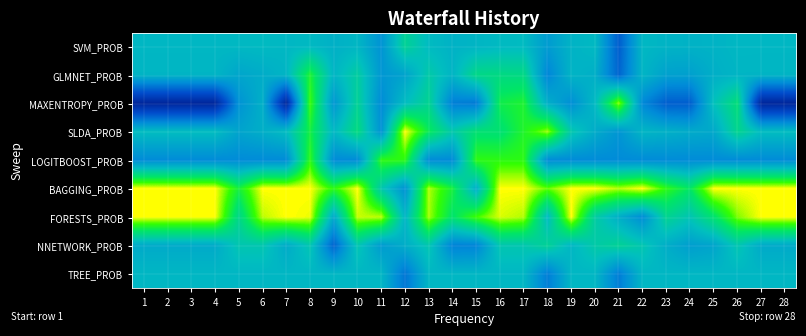

Reading left to right, list all the values displayed in this chart.

SVM_PROB: 1=0.6	2=0.6	3=0.6	4=0.6	5=0.6	6=0.6	7=0.6	8=0.6	9=0.6	10=0.6	11=0.5	12=0.7	13=0.6	14=0.6	15=0.6	16=0.6	17=0.6	18=0.5	19=0.6	20=0.6	21=0.4	22=0.6	23=0.6	24=0.6	25=0.6	26=0.6	27=0.6	28=0.6
GLMNET_PROB: 1=0.6	2=0.6	3=0.6	4=0.6	5=0.6	6=0.6	7=0.6	8=0.9	9=0.6	10=0.7	11=0.5	12=0.6	13=0.7	14=0.6	15=0.7	16=0.8	17=0.8	18=0.5	19=0.6	20=0.6	21=0.4	22=0.6	23=0.6	24=0.6	25=0.6	26=0.6	27=0.6	28=0.6
MAXENTROPY_PROB: 1=0.2	2=0.2	3=0.2	4=0.2	5=0.5	6=0.6	7=0.2	8=0.9	9=0.5	10=0.7	11=0.5	12=0.6	13=0.7	14=0.5	15=0.5	16=0.8	17=0.9	18=0.6	19=0.5	20=0.6	21=0.9	22=0.5	23=0.4	24=0.4	25=0.7	26=0.8	27=0.2	28=0.2
SLDA_PROB: 1=0.6	2=0.6	3=0.6	4=0.6	5=0.6	6=0.6	7=0.6	8=0.8	9=0.6	10=0.8	11=0.5	12=1.0	13=0.8	14=0.7	15=0.8	16=0.8	17=0.9	18=0.9	19=0.7	20=0.6	21=0.5	22=0.6	23=0.6	24=0.6	25=0.6	26=0.7	27=0.6	28=0.6
LOGITBOOST_PROB: 1=0.5	2=0.5	3=0.5	4=0.5	5=0.5	6=0.5	7=0.5	8=0.9	9=0.5	10=0.5	11=0.9	12=0.9	13=0.5	14=0.5	15=0.9	16=0.9	17=0.9	18=0.5	19=0.5	20=0.5	21=0.5	22=0.5	23=0.5	24=0.5	25=0.5	26=0.5	27=0.5	28=0.5
BAGGING_PROB: 1=1.0	2=1.0	3=1.0	4=1.0	5=0.8	6=1.0	7=1.0	8=1.0	9=0.9	10=1.0	11=0.7	12=0.5	13=1.0	14=0.8	15=0.6	16=1.0	17=1.0	18=0.9	19=1.0	20=1.0	21=1.0	22=1.0	23=0.9	24=0.8	25=1.0	26=1.0	27=1.0	28=1.0
FORESTS_PROB: 1=1.0	2=1.0	3=1.0	4=1.0	5=0.7	6=1.0	7=1.0	8=1.0	9=0.6	10=1.0	11=1.0	12=0.6	13=1.0	14=0.8	15=0.9	16=1.0	17=1.0	18=0.6	19=1.0	20=0.7	21=0.6	22=0.5	23=0.7	24=0.7	25=0.8	26=0.9	27=1.0	28=1.0
NNETWORK_PROB: 1=0.6	2=0.6	3=0.6	4=0.6	5=0.7	6=0.7	7=0.6	8=0.7	9=0.4	10=0.7	11=0.5	12=0.6	13=0.7	14=0.5	15=0.5	16=0.7	17=0.7	18=0.7	19=0.6	20=0.7	21=0.7	22=0.7	23=0.6	24=0.6	25=0.6	26=0.7	27=0.6	28=0.6
TREE_PROB: 1=0.6	2=0.6	3=0.6	4=0.6	5=0.6	6=0.6	7=0.6	8=0.6	9=0.6	10=0.6	11=0.6	12=0.4	13=0.6	14=0.6	15=0.6	16=0.6	17=0.6	18=0.5	19=0.6	20=0.6	21=0.5	22=0.6	23=0.6	24=0.6	25=0.6	26=0.6	27=0.6	28=0.6